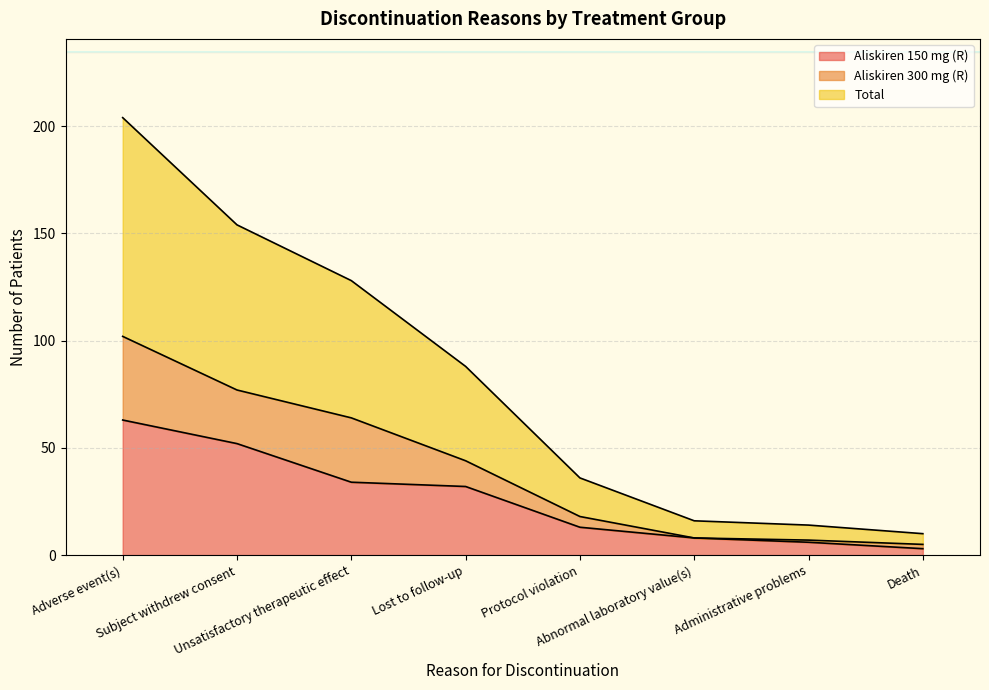

How many lines are shown in the chart?

3